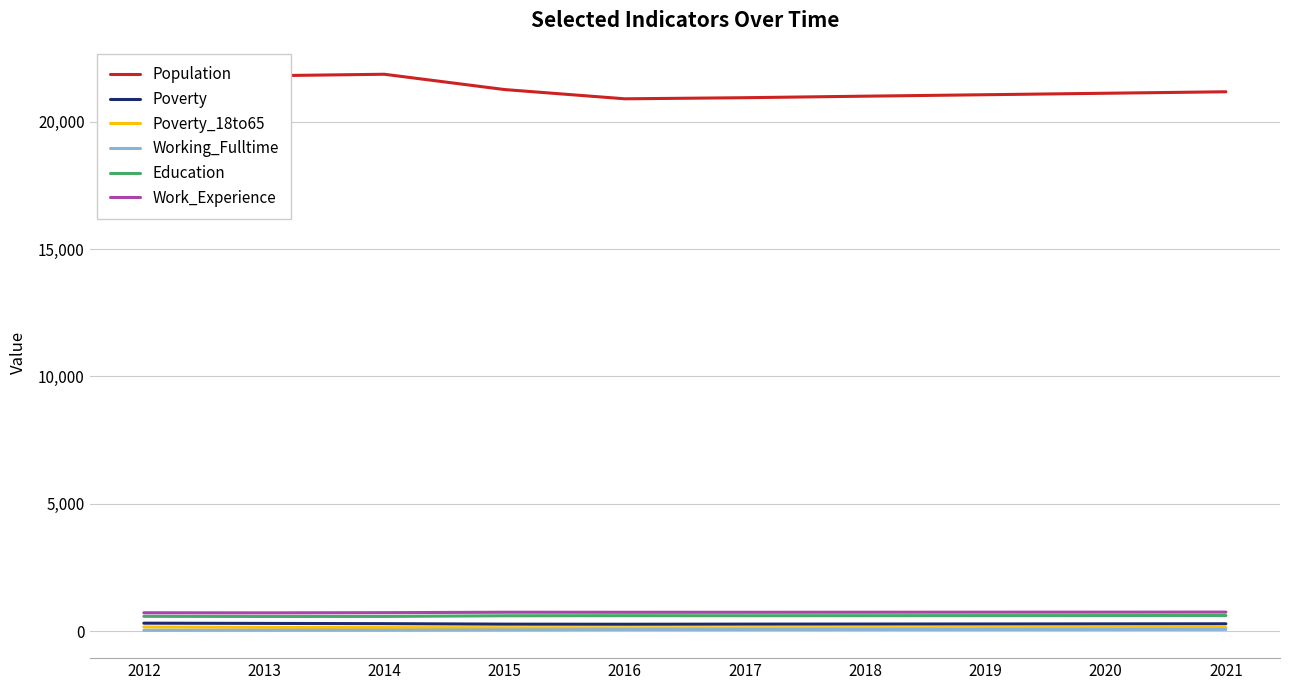

Which series has the largest total across all categories?

Population